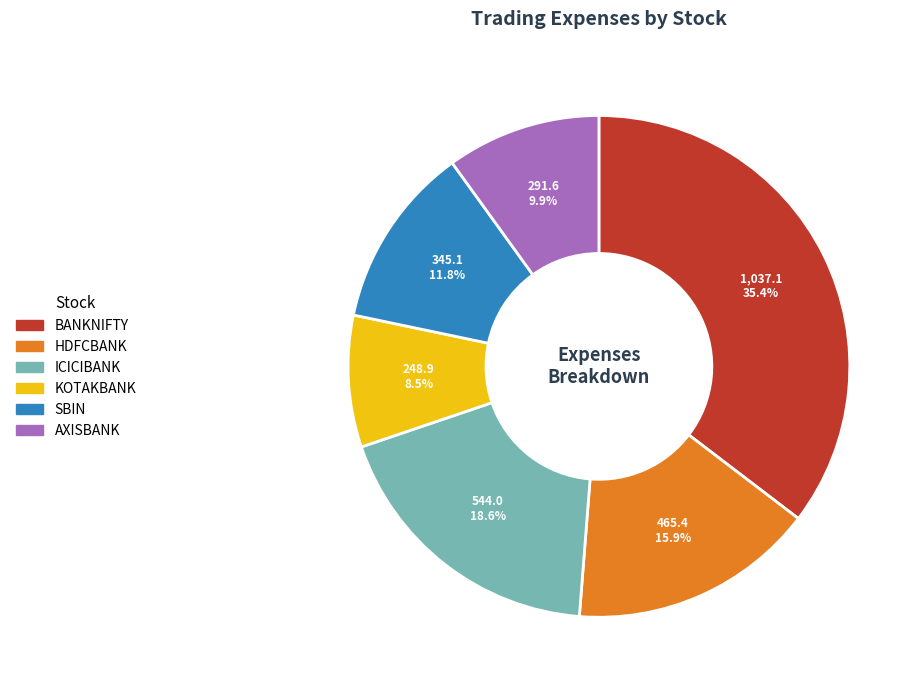

To the nearest percent, what is the combined percentage of BANKNIFTY and SBIN?

47%